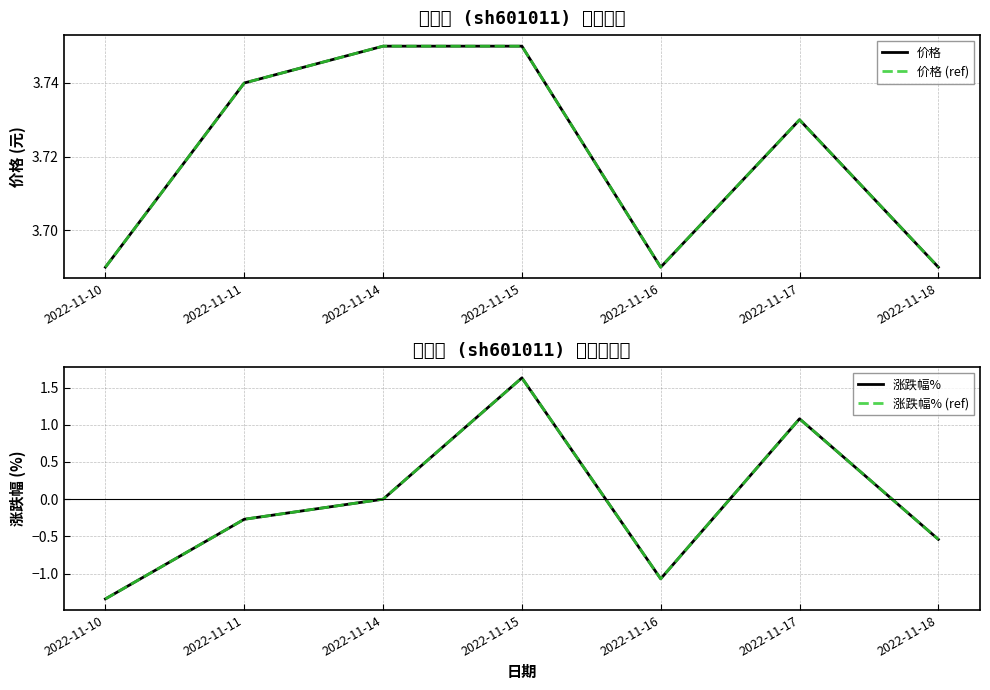

Does the chart have visible grid lines?

Yes